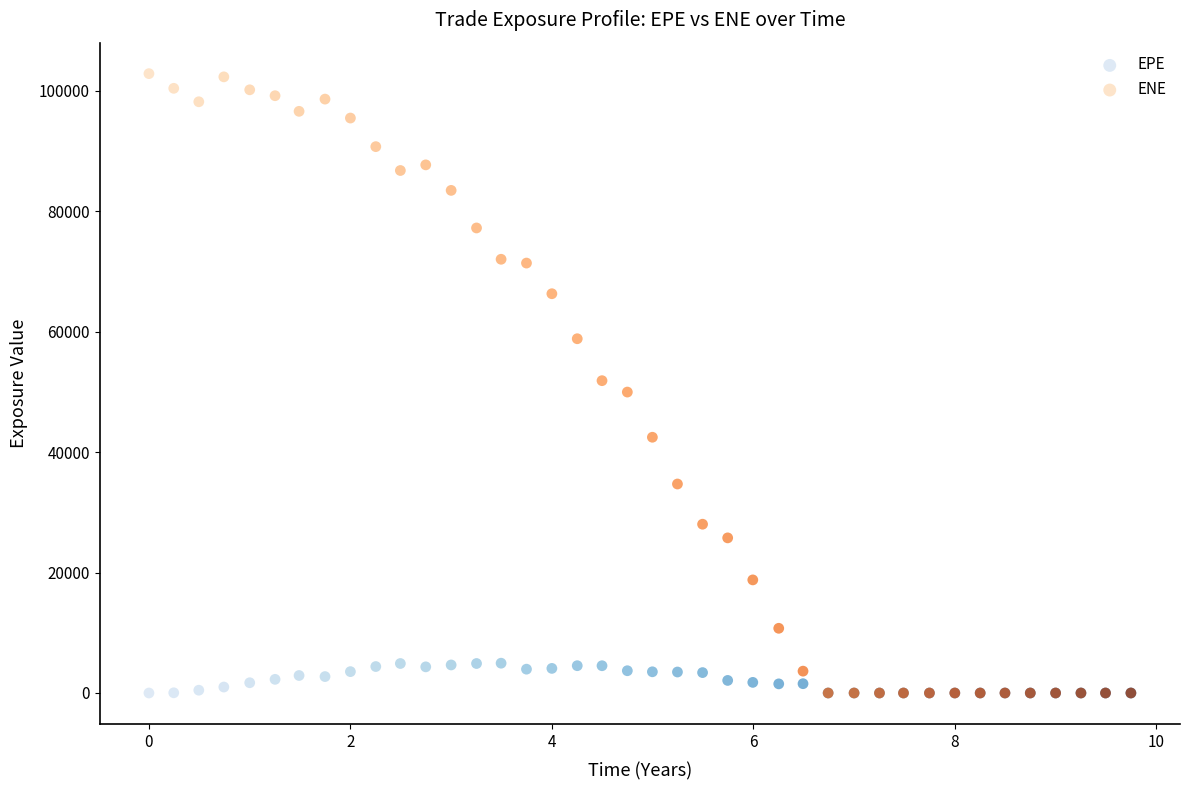

What are all the series names shown in the legend?

EPE, ENE